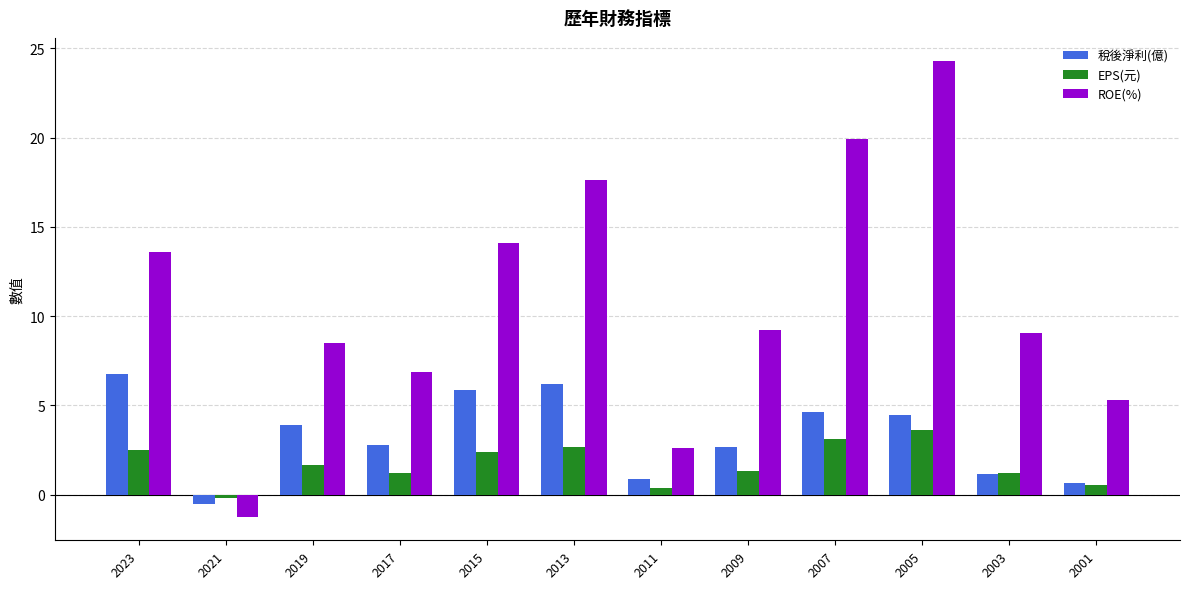

The value of ROE(%) at 2013 is 17.6. True or false?

True